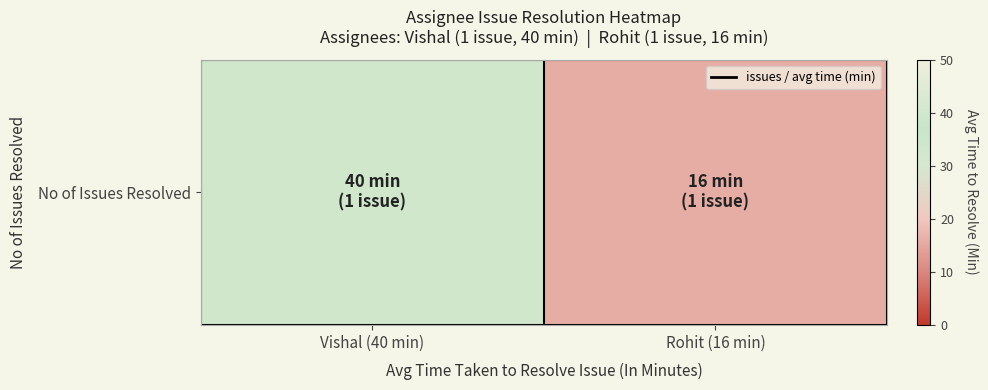

Reading left to right, transcribe all the data shown in this chart.

Vishal (40 min)=40	Rohit (16 min)=16